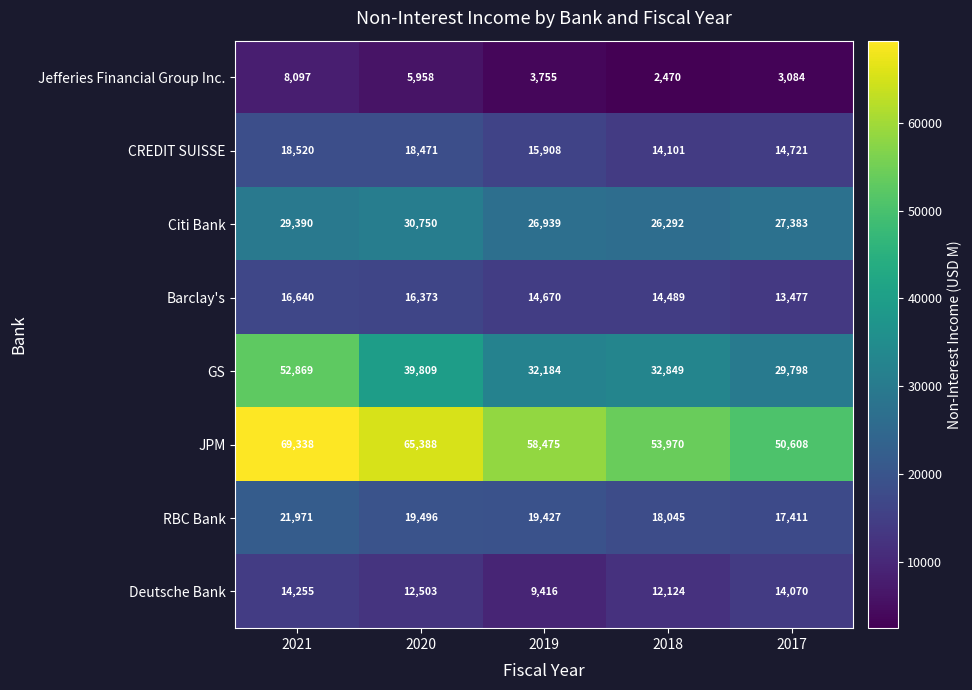

Is it true that CREDIT SUISSE equals 18520 at 2021?

True